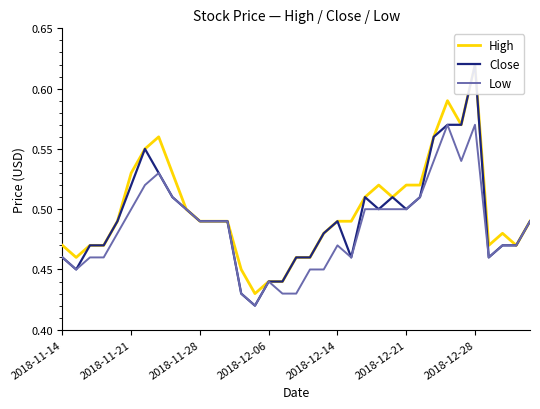

True or false: Close and High cross at least once.

False